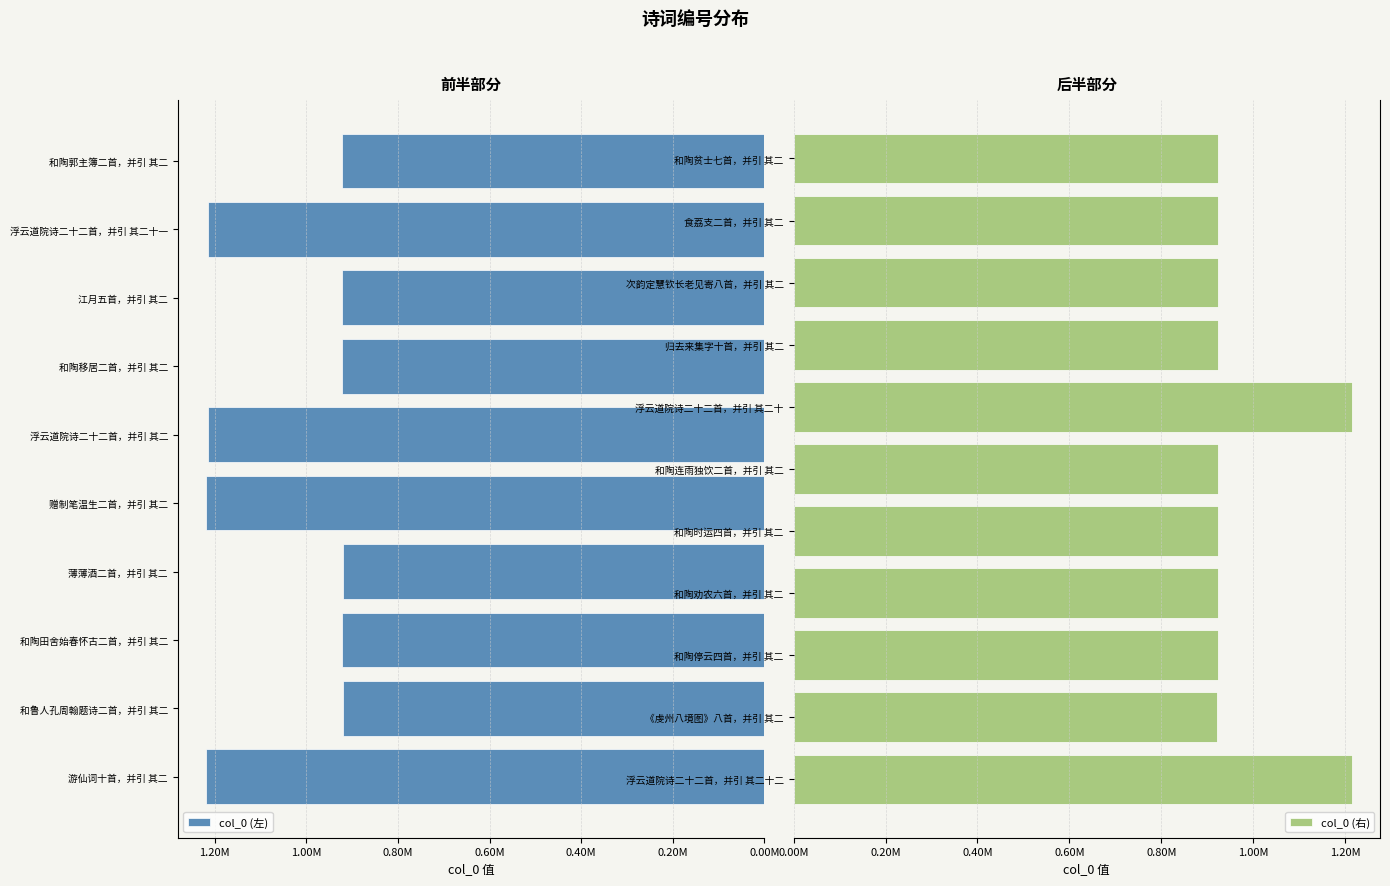

True or false: the data shows 305514 at 和陶贫士七首，并引 其二.

False